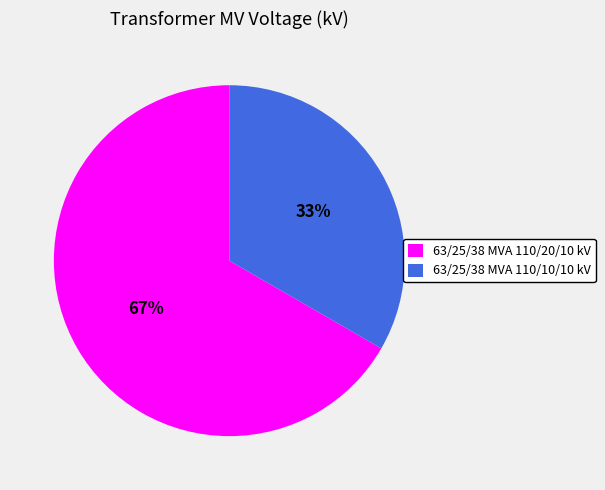

Does 63/25/38 MVA 110/20/10 kV account for over 50% of the chart?

Yes